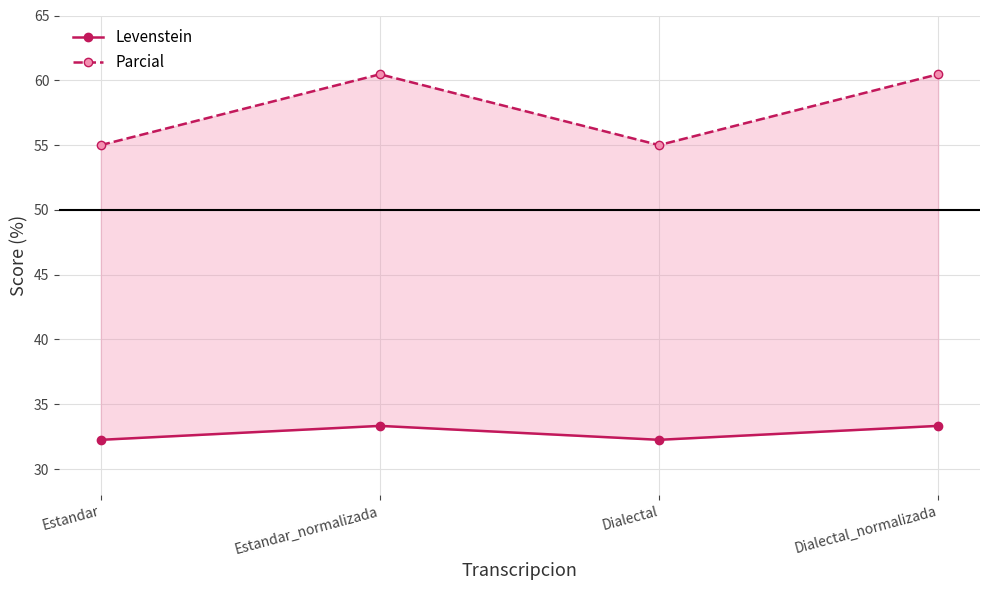

Rank the series at Estandar from highest to lowest value.

Parcial, Levenstein